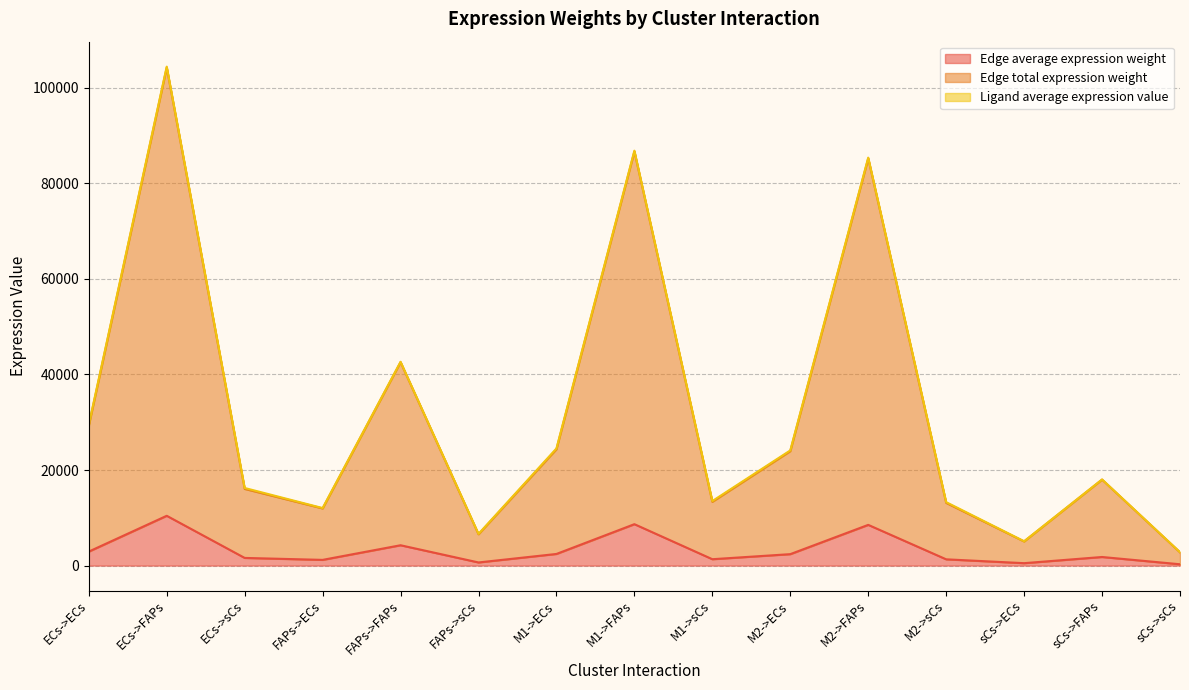

What is the sum of the Edge average expression weight values at M1->FAPs and M2->sCs?

9977.5